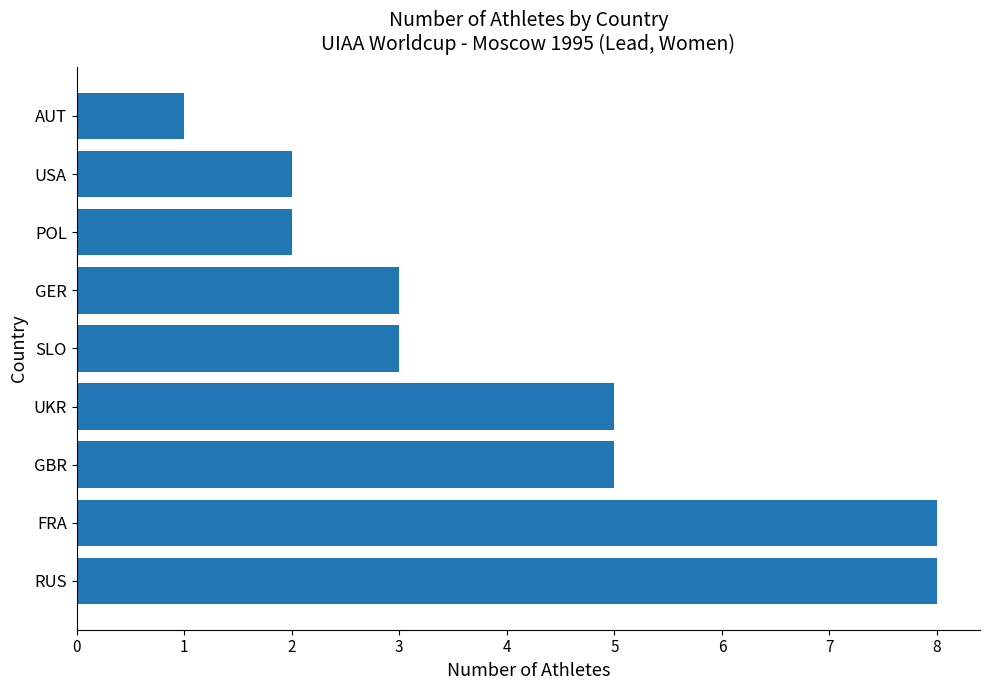

Is it true that the value at GER is 3?

True